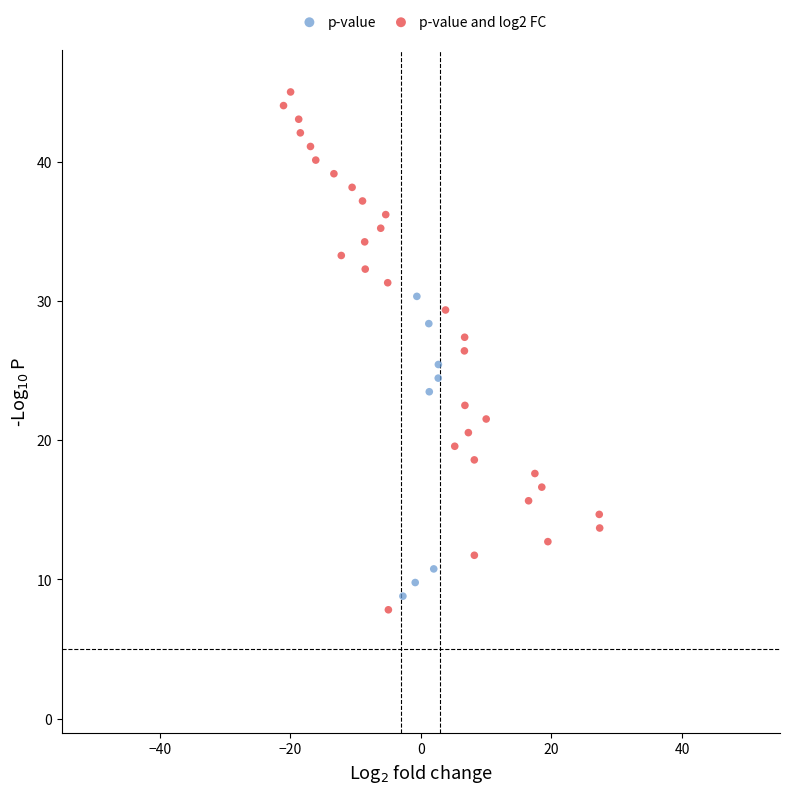

Which series contains the lowest Y value?

p-value and log2 FC